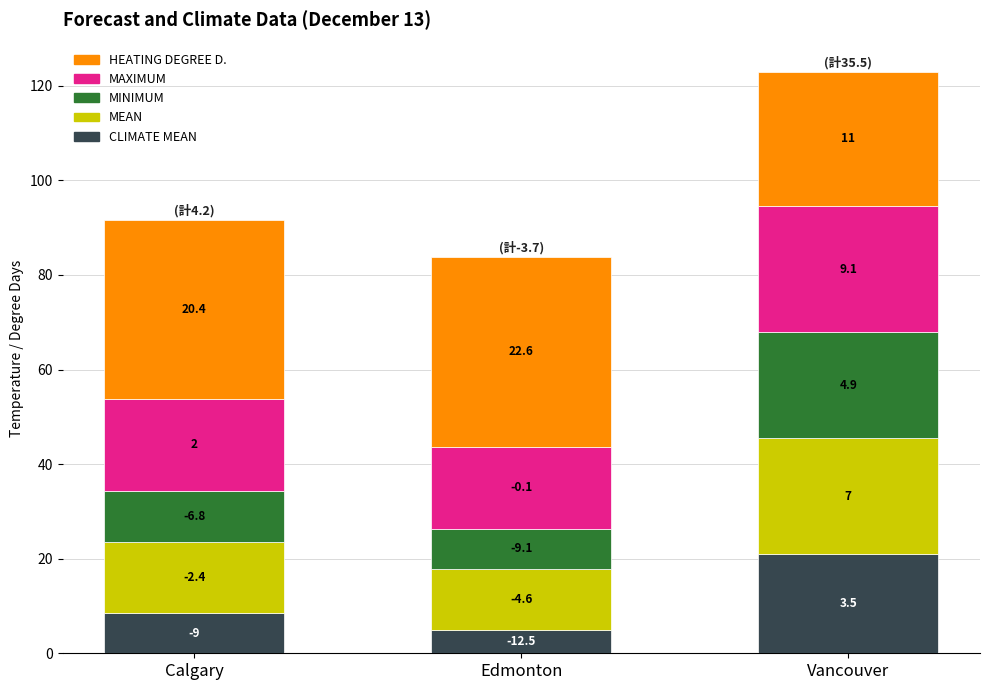

Are the bars grouped side by side (vs. stacked)?

No